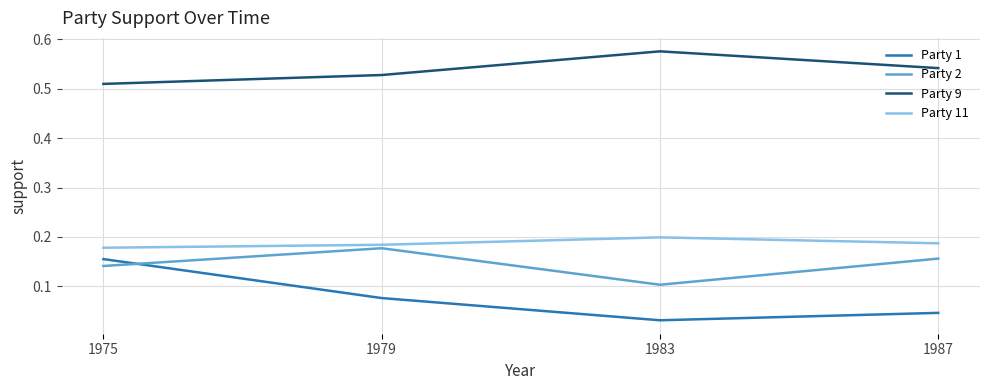

Where is the first local minimum for Party 2?

1983